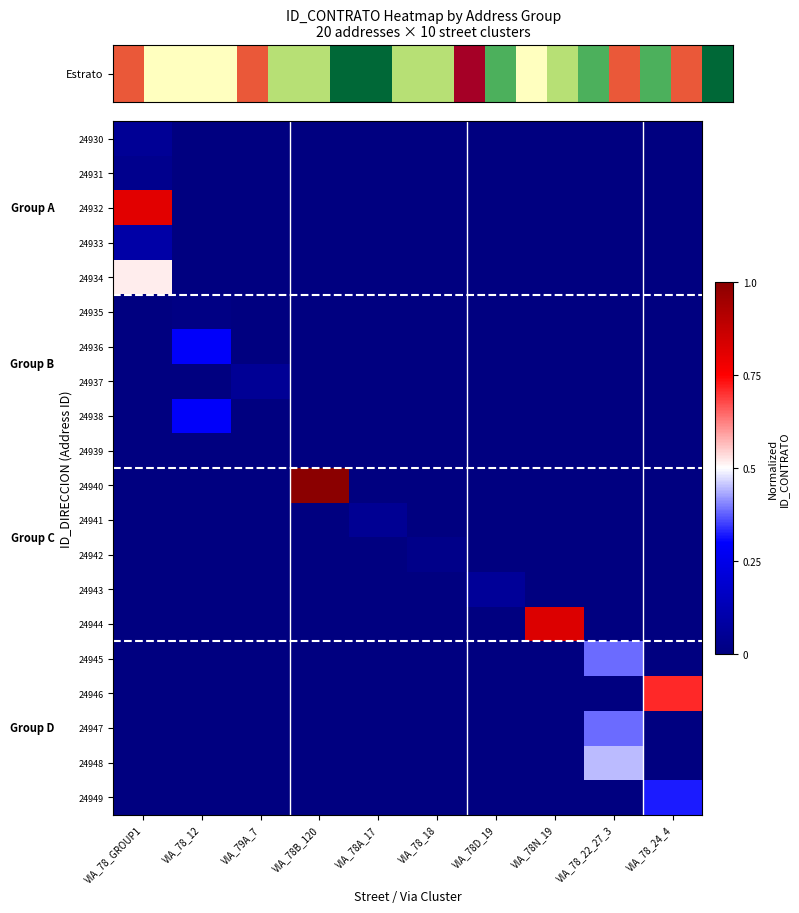

How many data points does each series have?

10